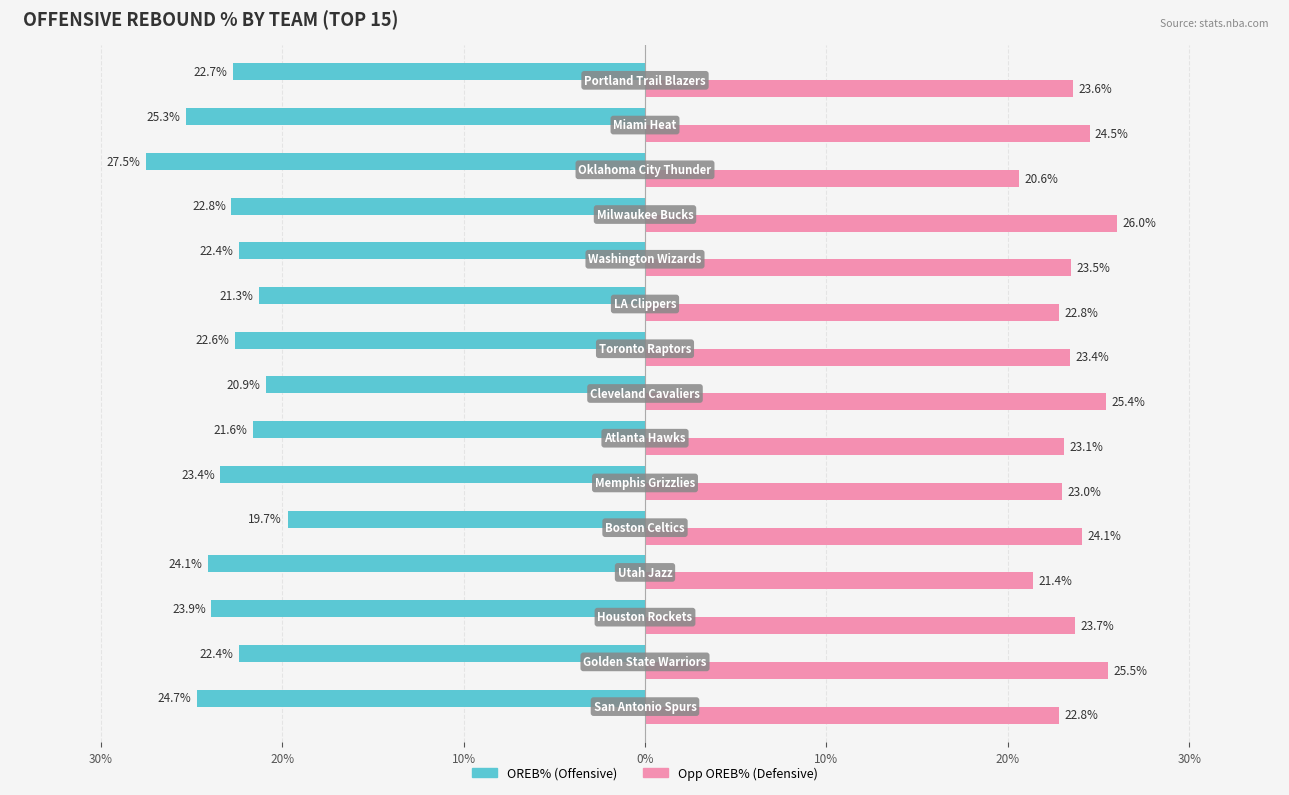

Count the number of categories in the chart.

15